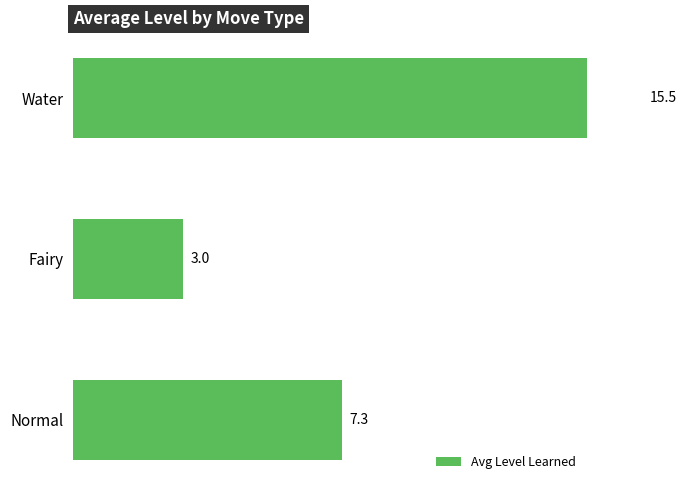

Between Water and Fairy, which is larger?

Water